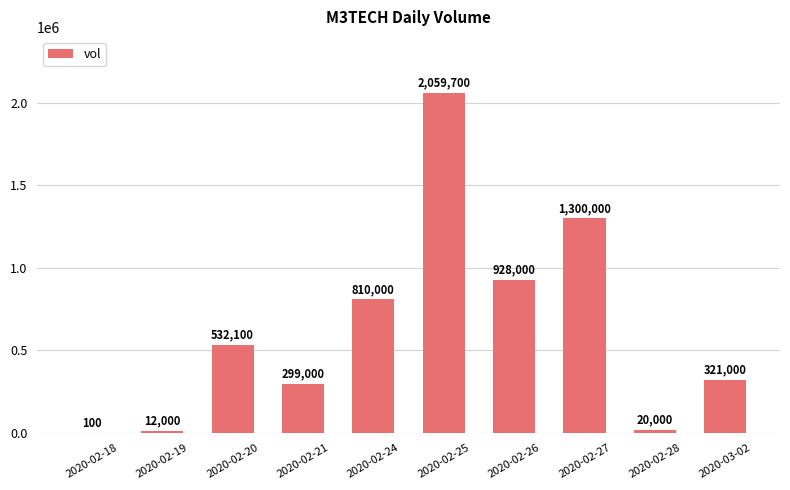

Is it true that the value at 2020-02-25 is 2781632?

False